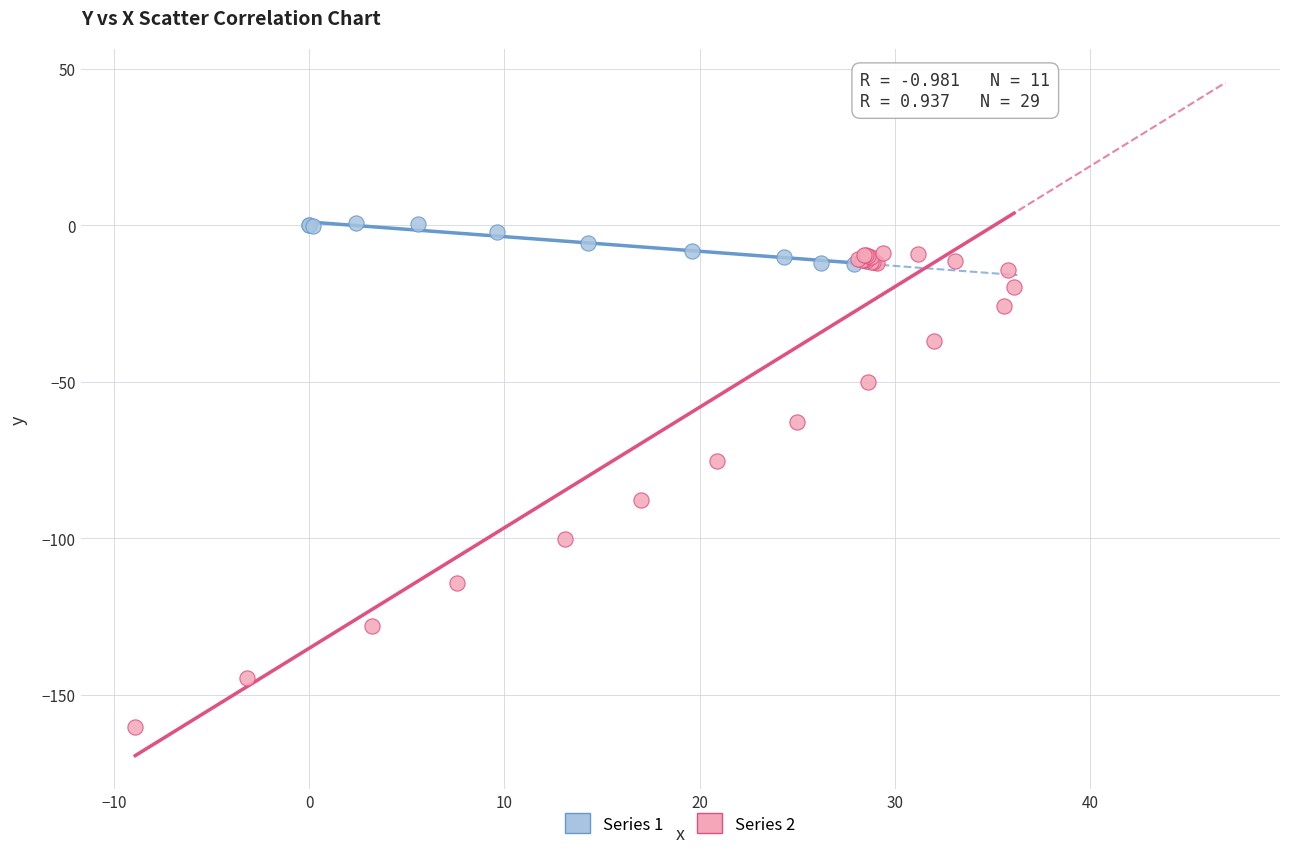

Which series has the largest Y range (max minus min)?

Series 2